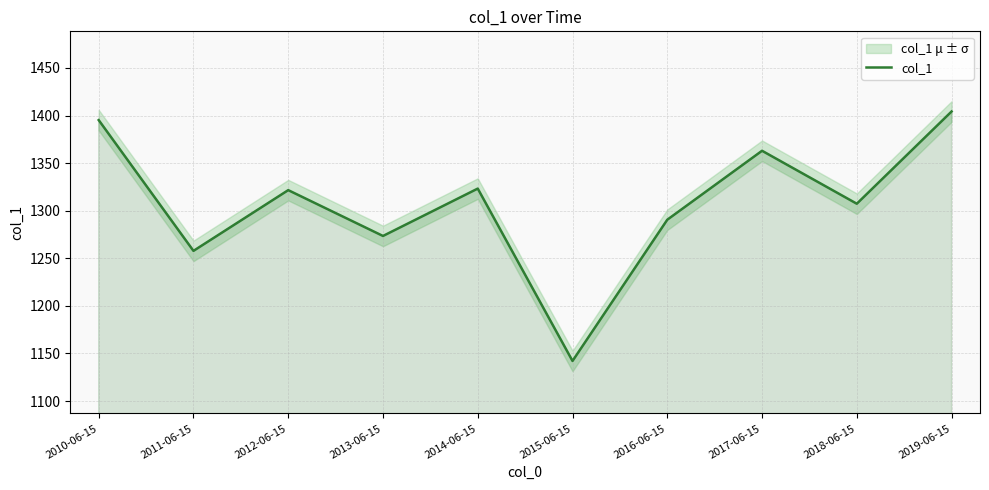

What is the maximum value shown in the chart?

1404.2